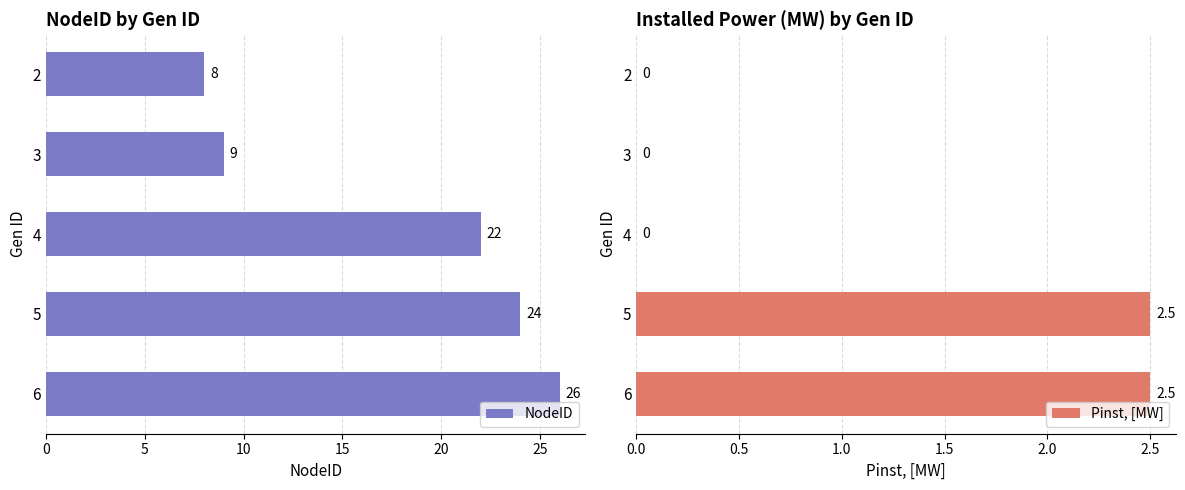

How many groups of bars are there?

5